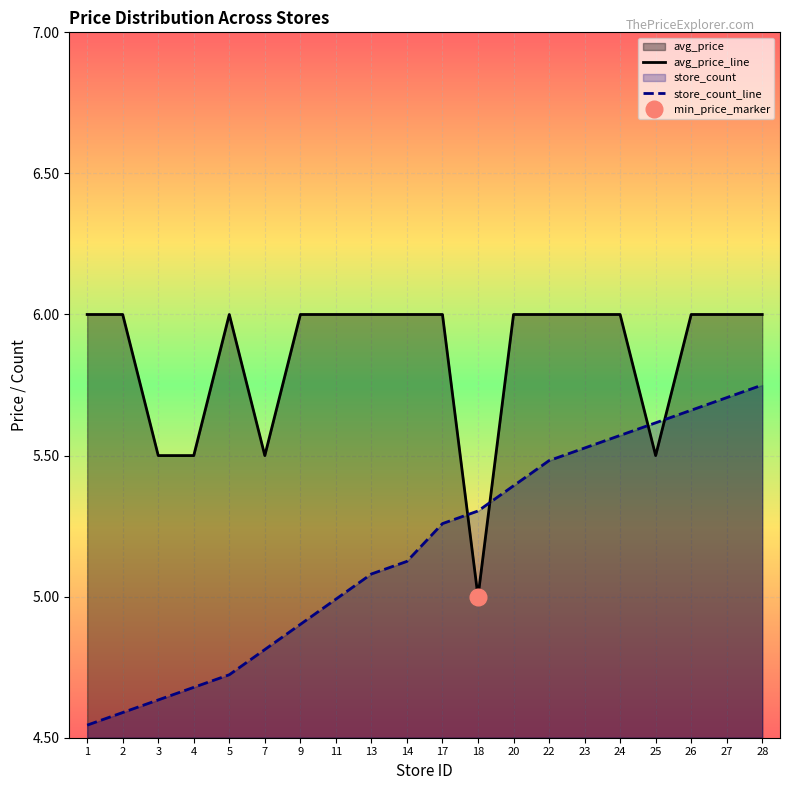

At which label does store_count_line first exceed 5?

13